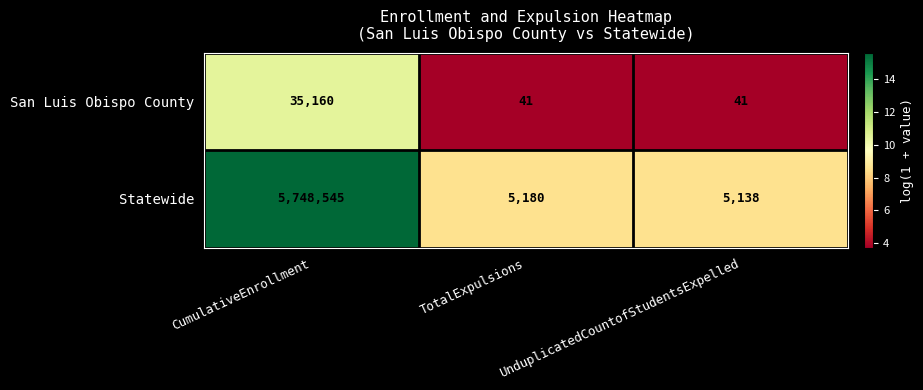

Which label corresponds to the largest value in the chart?

CumulativeEnrollment